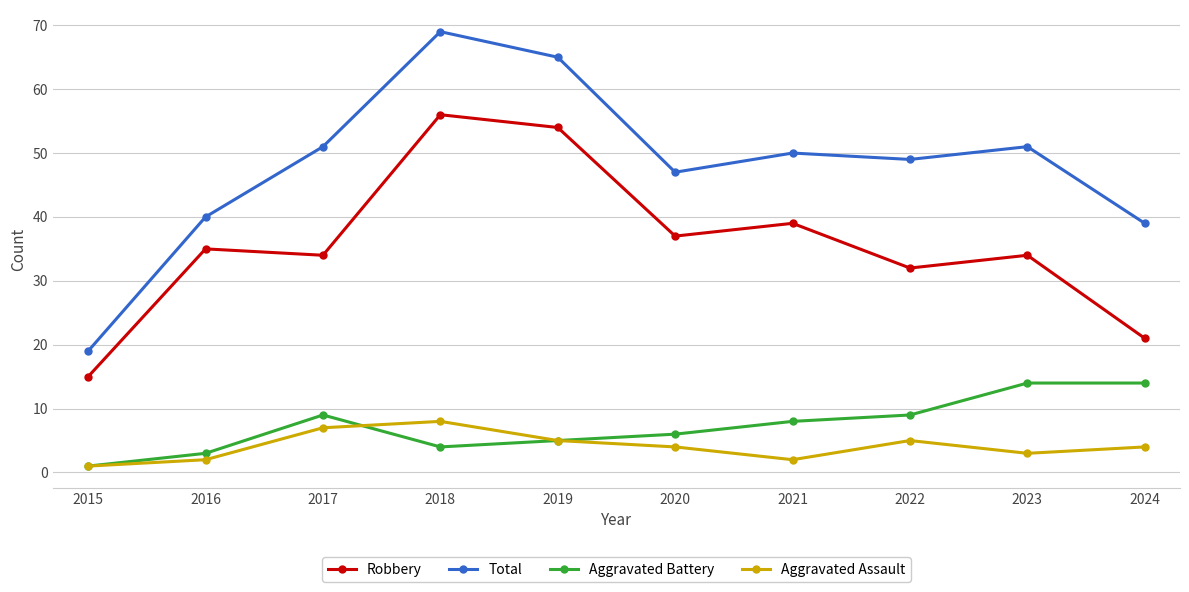

At 2023, list the series in order from smallest to largest.

Aggravated Assault, Aggravated Battery, Robbery, Total